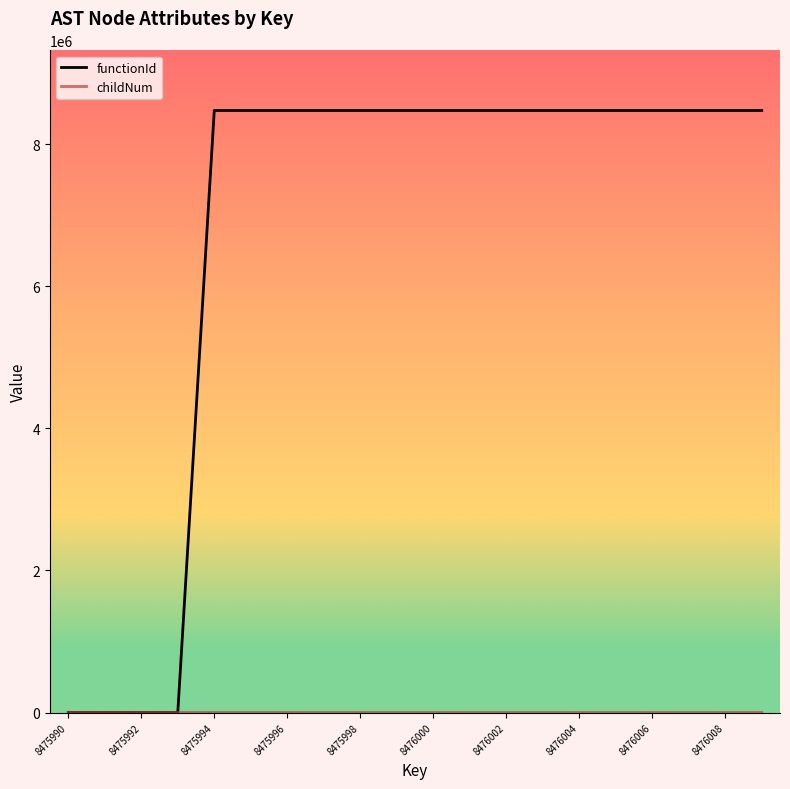

Which series has the largest total across all categories?

functionId